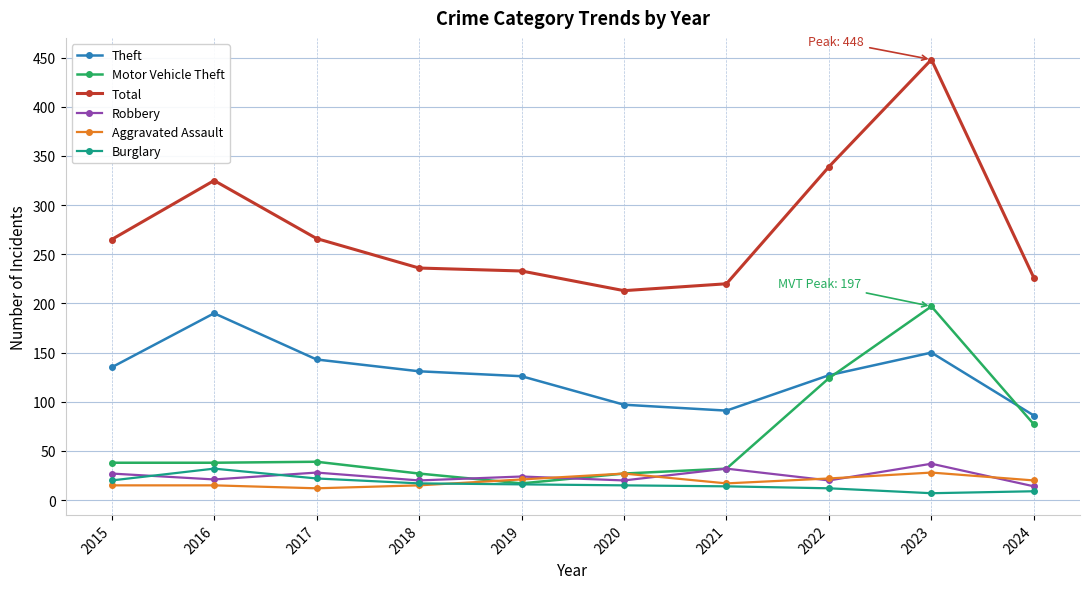

Where is the first local maximum for Total?

2016